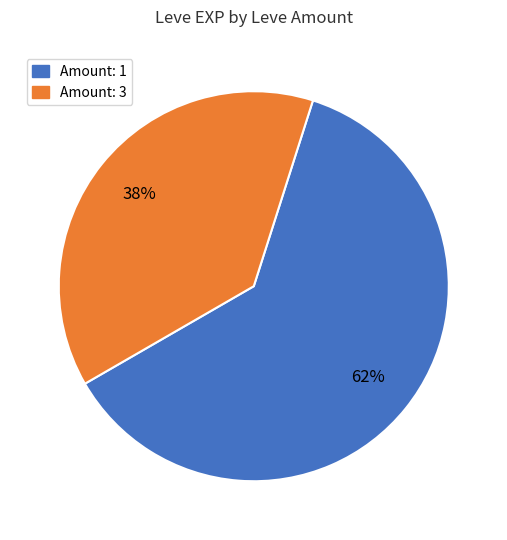

Is there any slice that represents more than half of the pie?

Yes